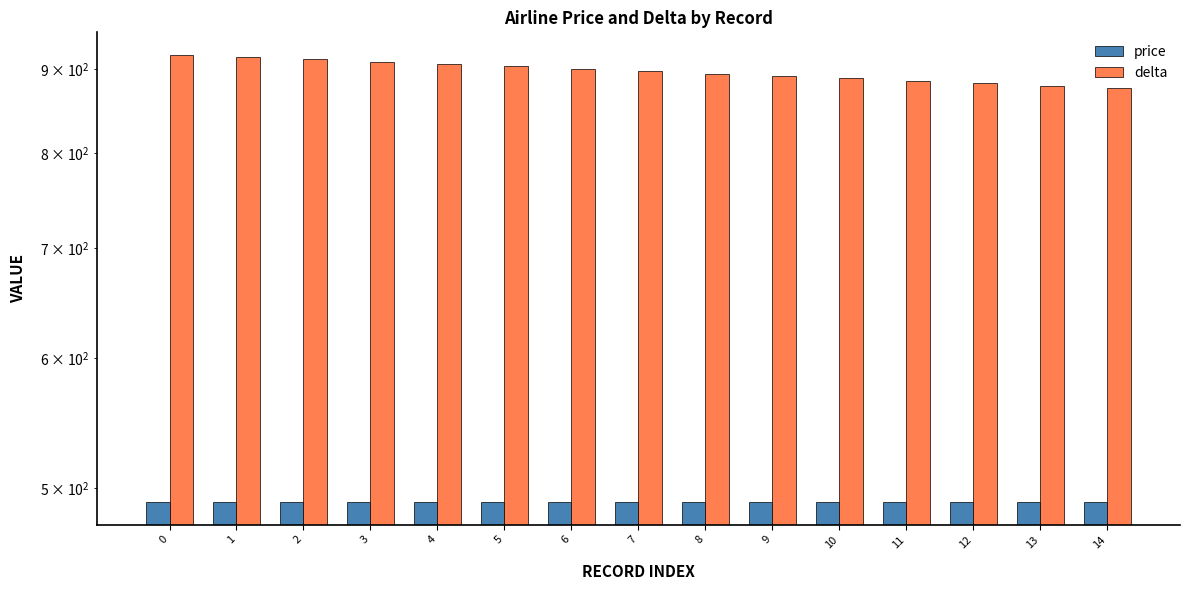

Reading left to right, what are all the values shown in this chart?

price: 0=490	1=490	2=490	3=490	4=490	5=490	6=490	7=490	8=490	9=490	10=490	11=490	12=490	13=490	14=490
delta: 0=918	1=915	2=912	3=909	4=906	5=903	6=900	7=897	8=894	9=891	10=888	11=885	12=882	13=879	14=876